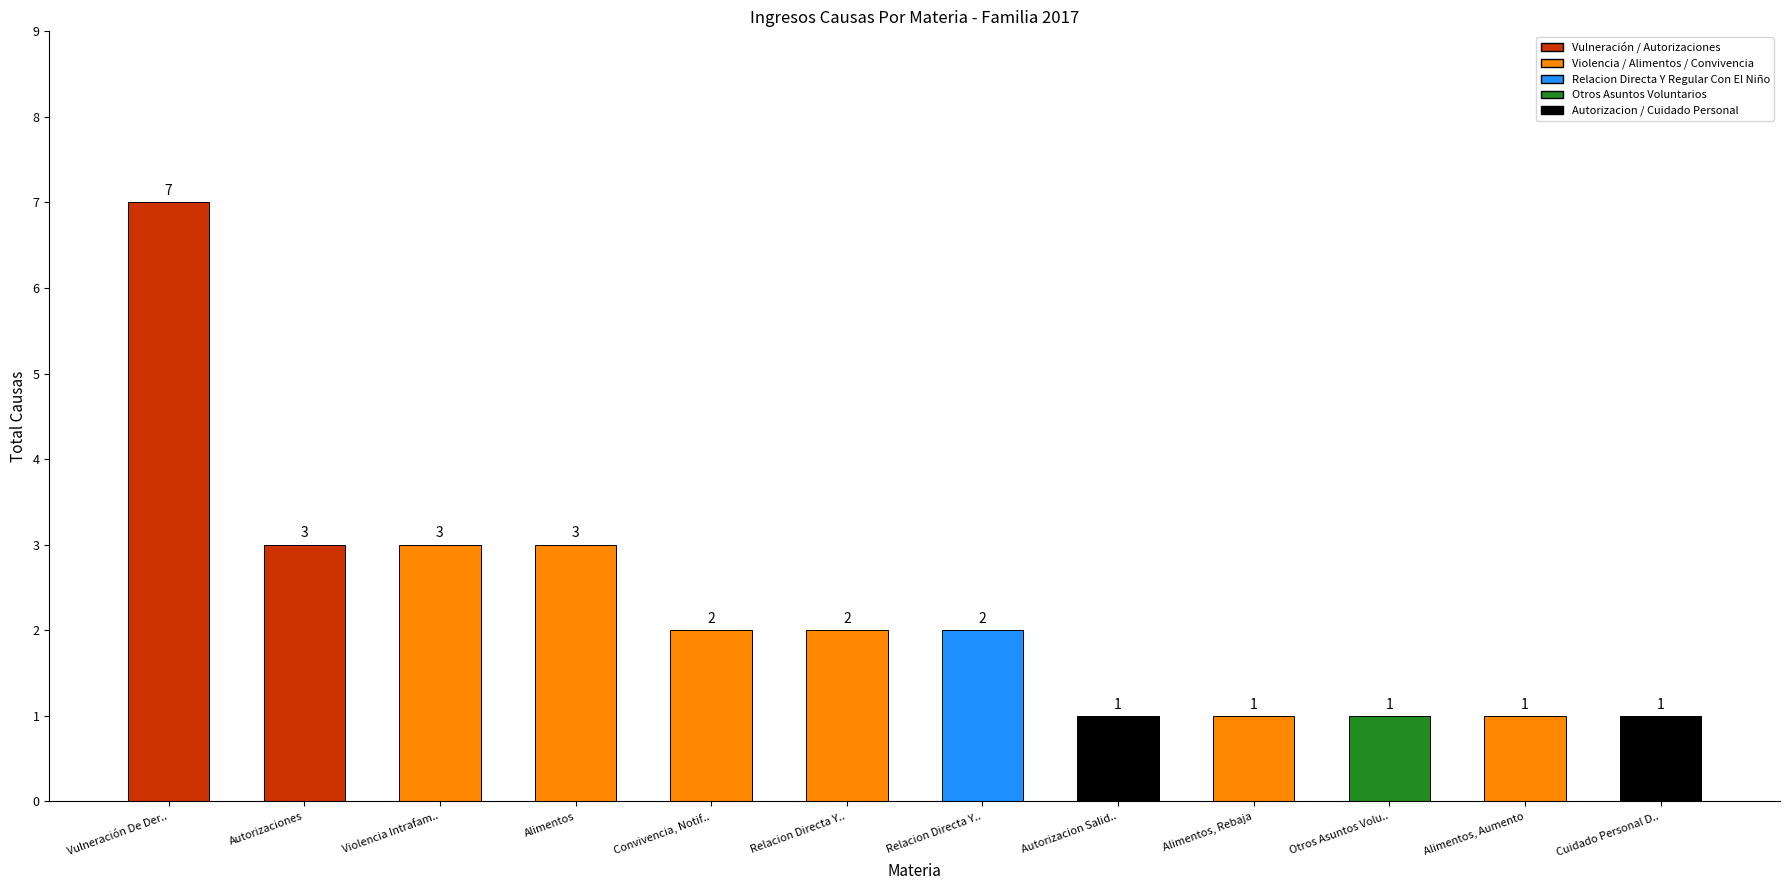

What is the ratio of the value at Relacion Directa Y.. to the value at Vulneración De Der..?

0.3